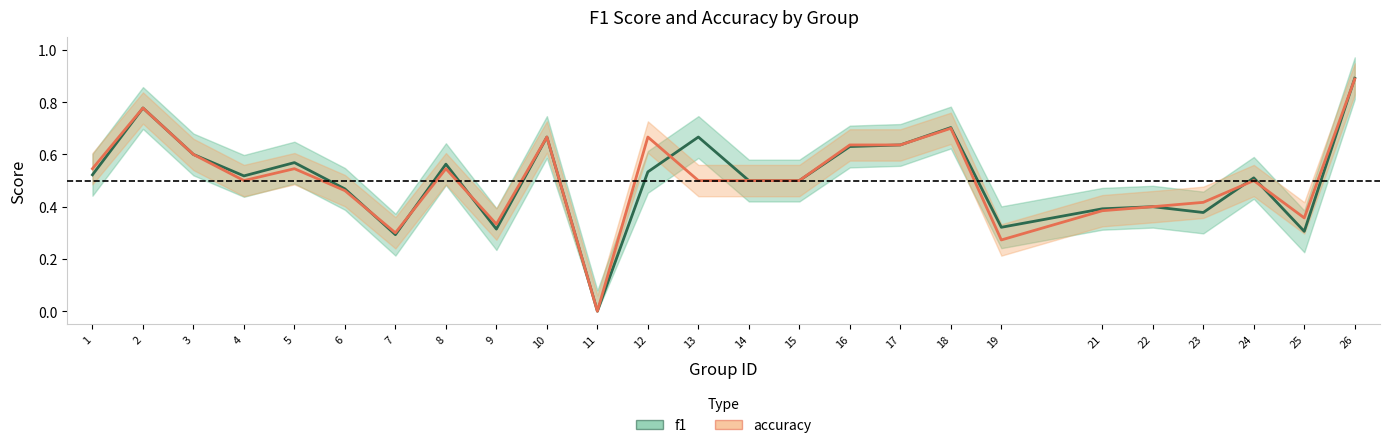

What are all the series names shown in the legend?

f1, accuracy